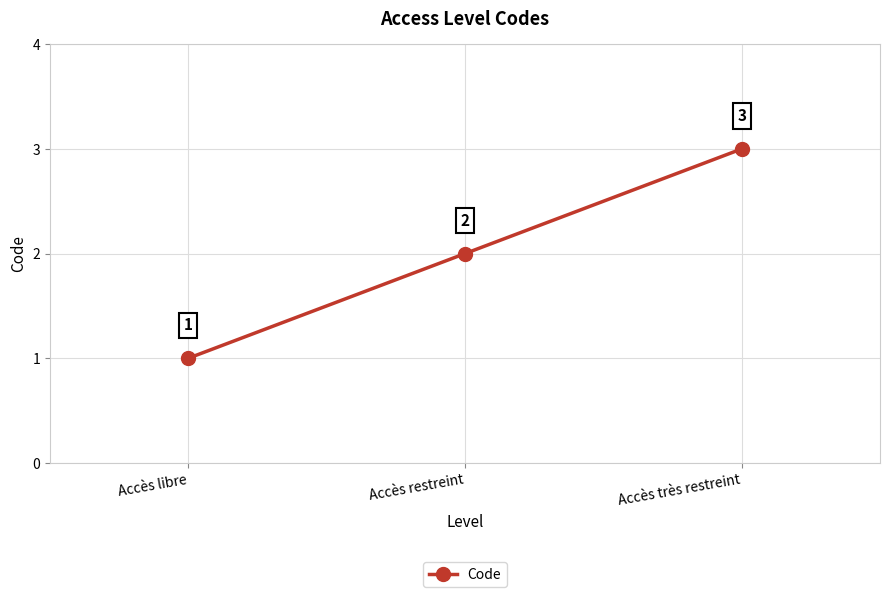

How many lines are shown in the chart?

1